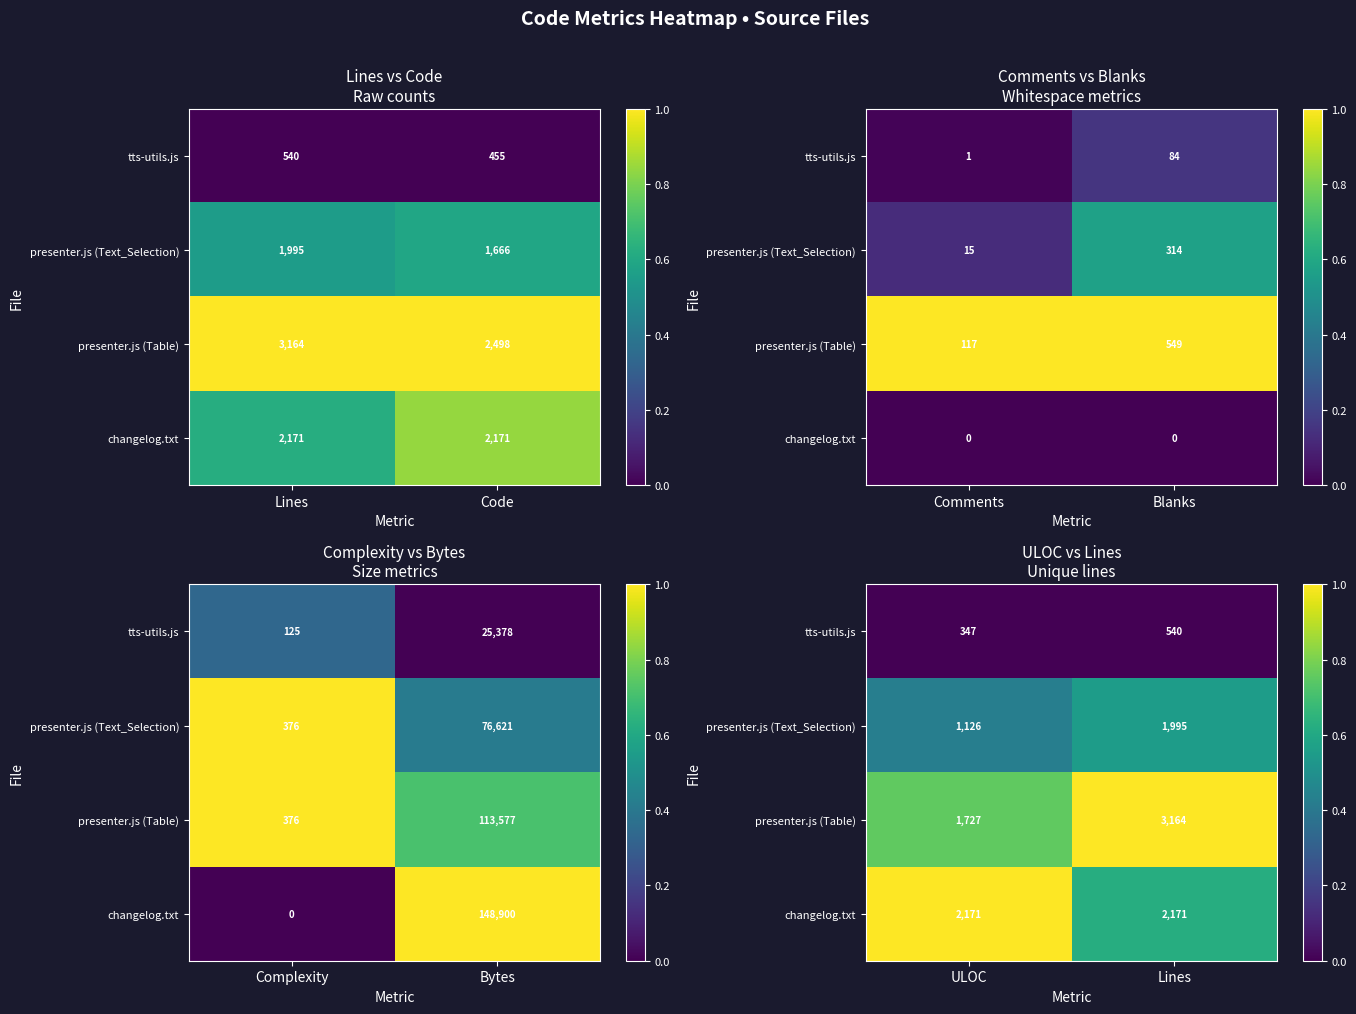

At which category is the sum across all series the highest?

ULOC